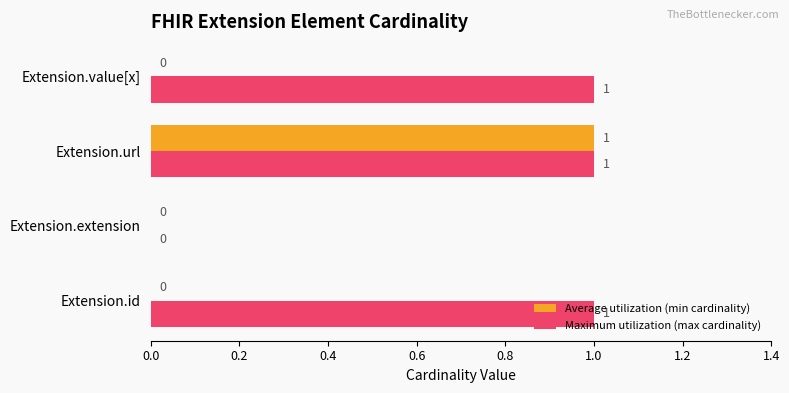

Which series has the largest total across all categories?

Maximum utilization (max cardinality)